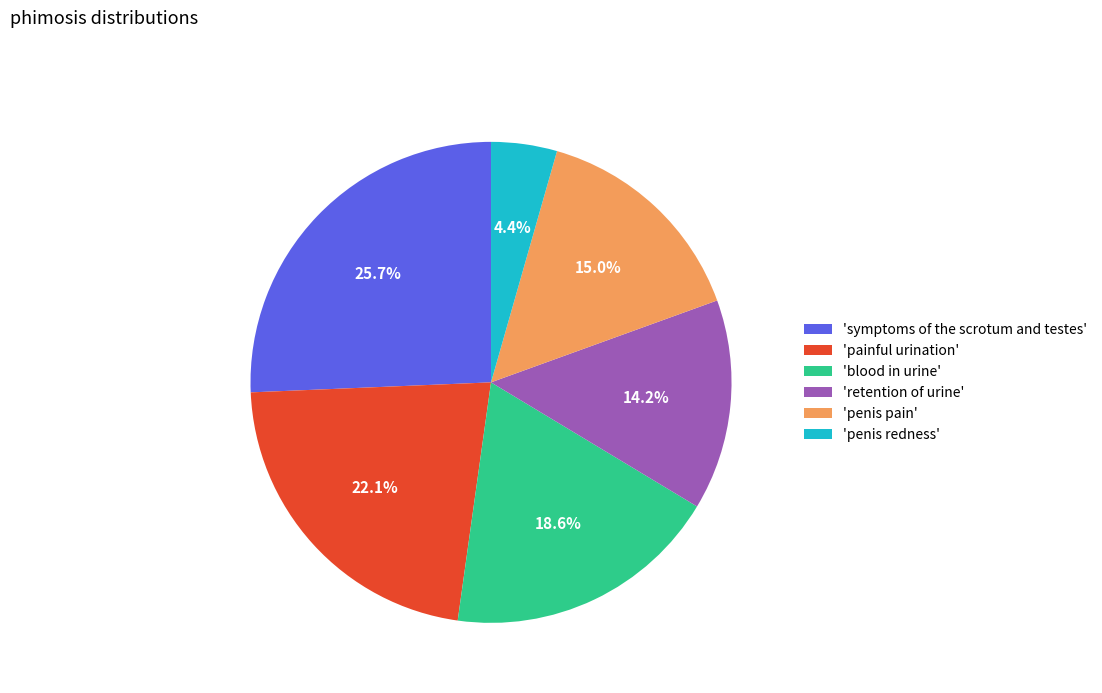

Is there a majority slice in this chart?

No